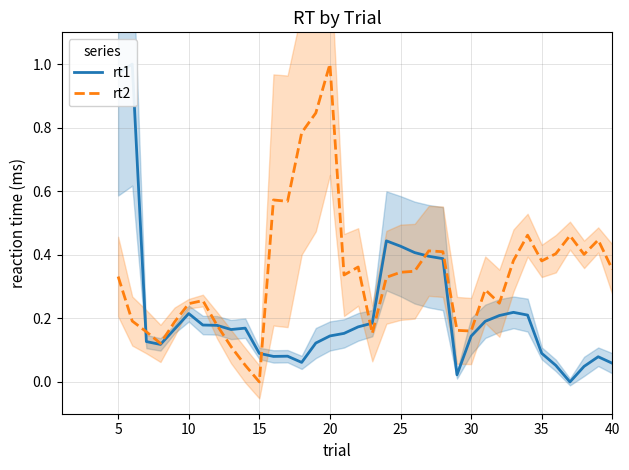

How many distinct data groups are displayed?

2